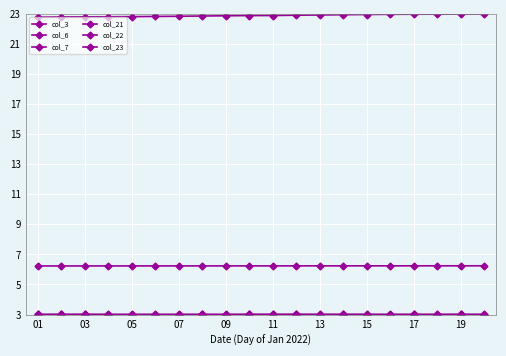

Count the col_7 values in the range 3 to 4.

20